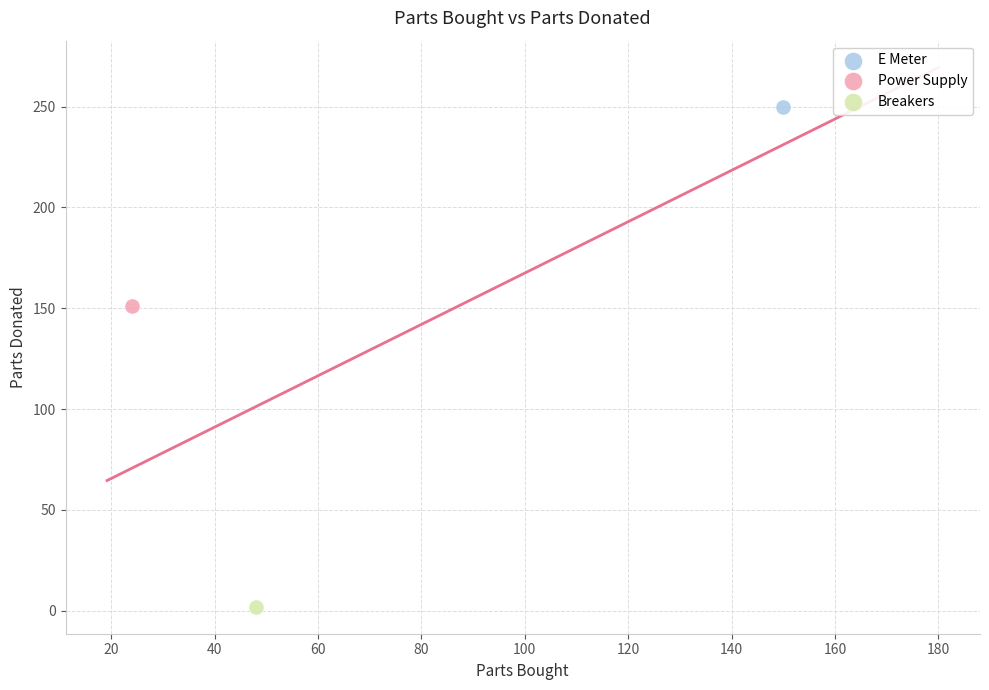

Which series reaches the minimum Y coordinate?

Breakers